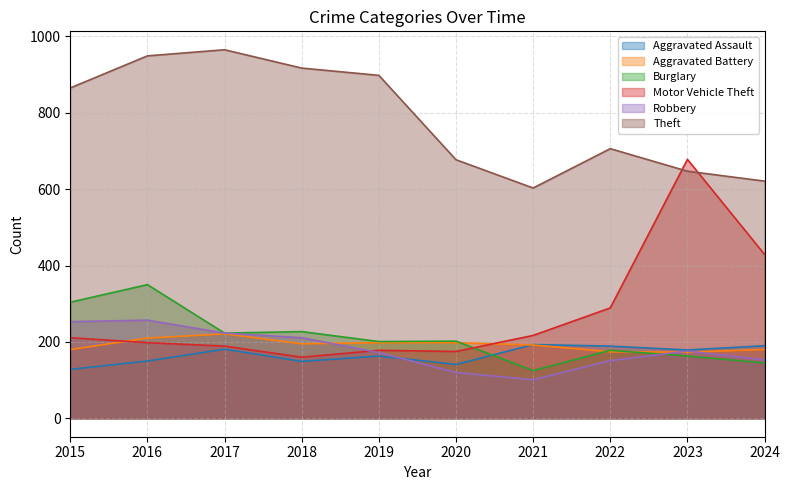

What is the spread (max minus min) of values at 2023?

515